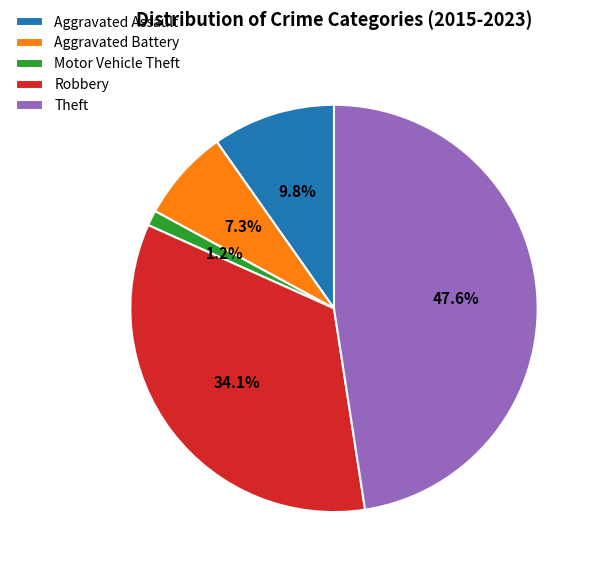

How many slices are in this pie chart?

5